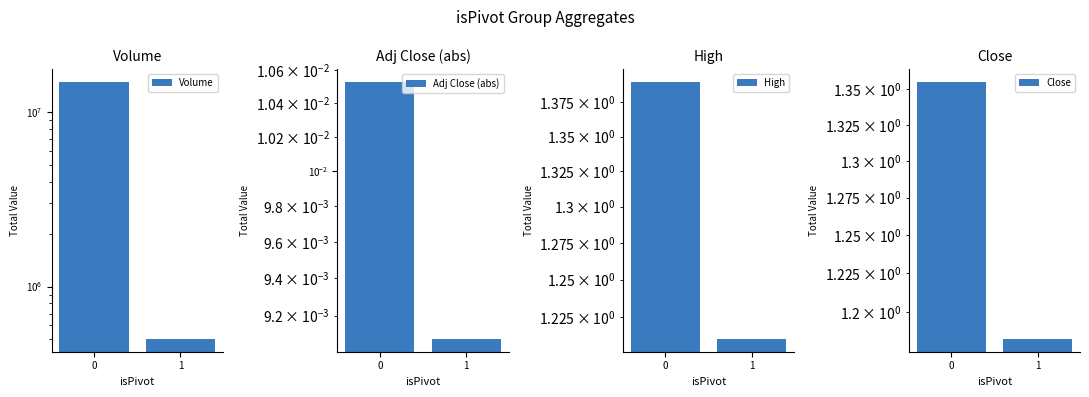

How many High values are between 1 and 2?

2